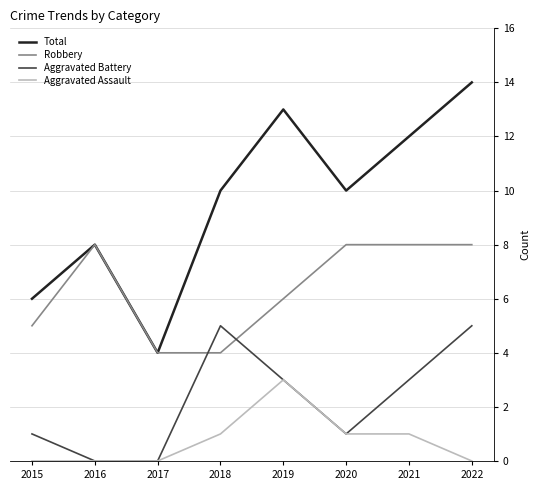

What is the difference between the maximum and second lowest values in the Aggravated Battery series?

5